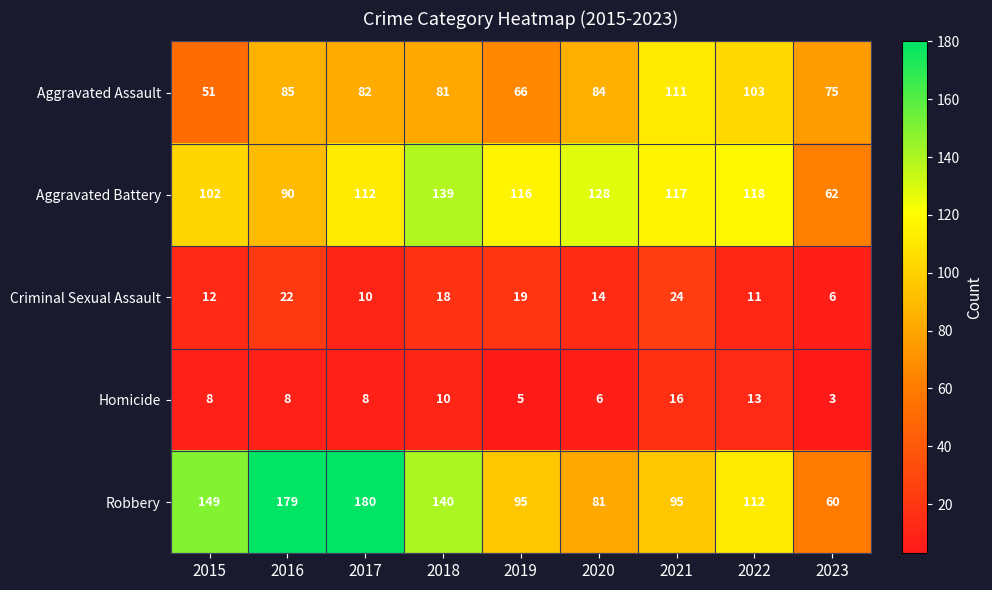

What is the difference between the second highest and second lowest values in the Aggravated Assault series?

37